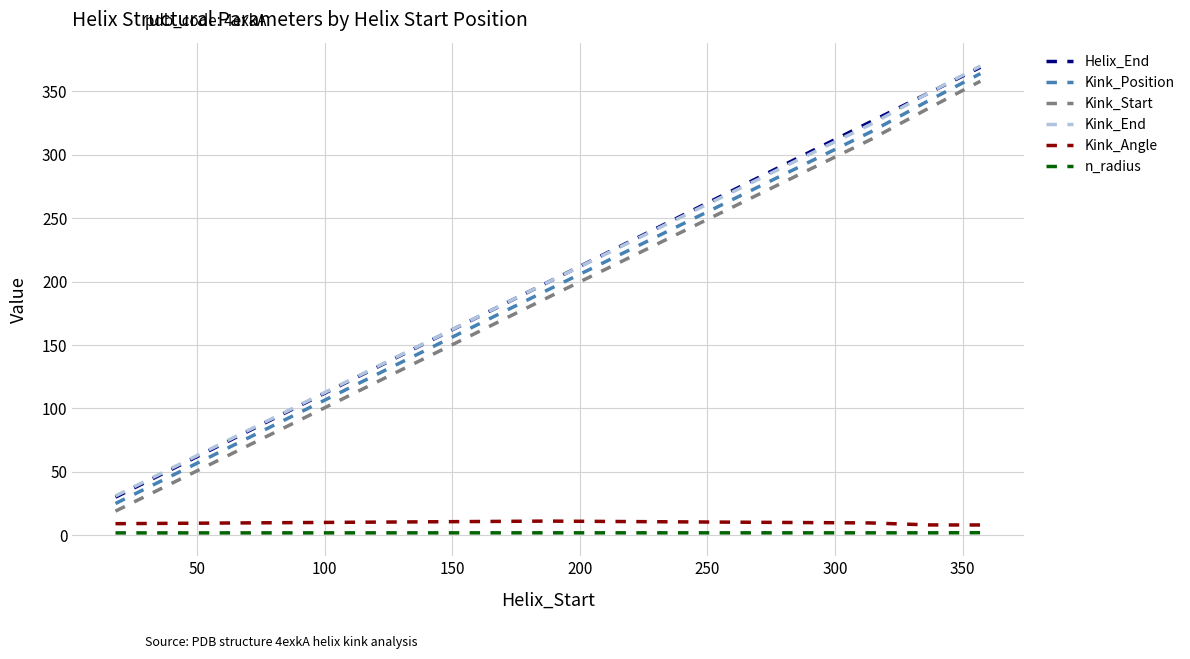

What is the maximum value for Kink_Position?

364.0